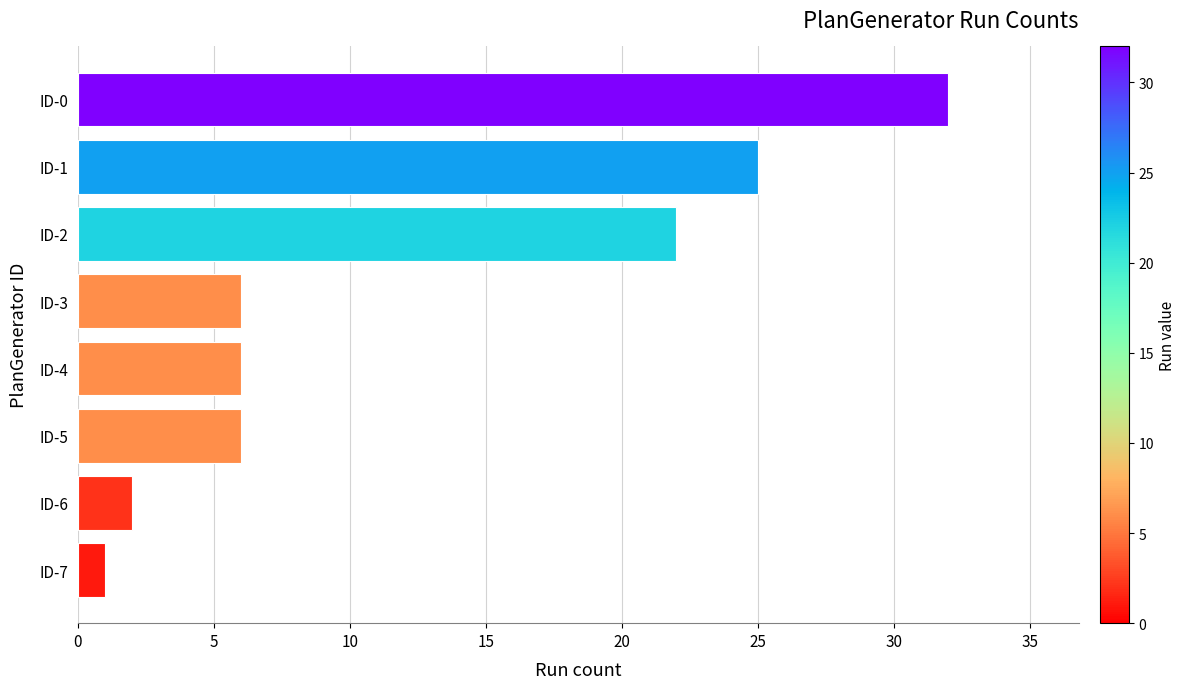

Which label corresponds to the largest value in the chart?

ID-0